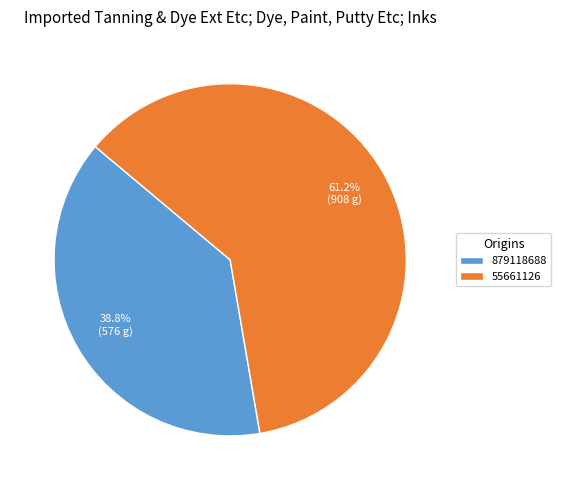

How much of the chart is everything except 879118688?

61.2%